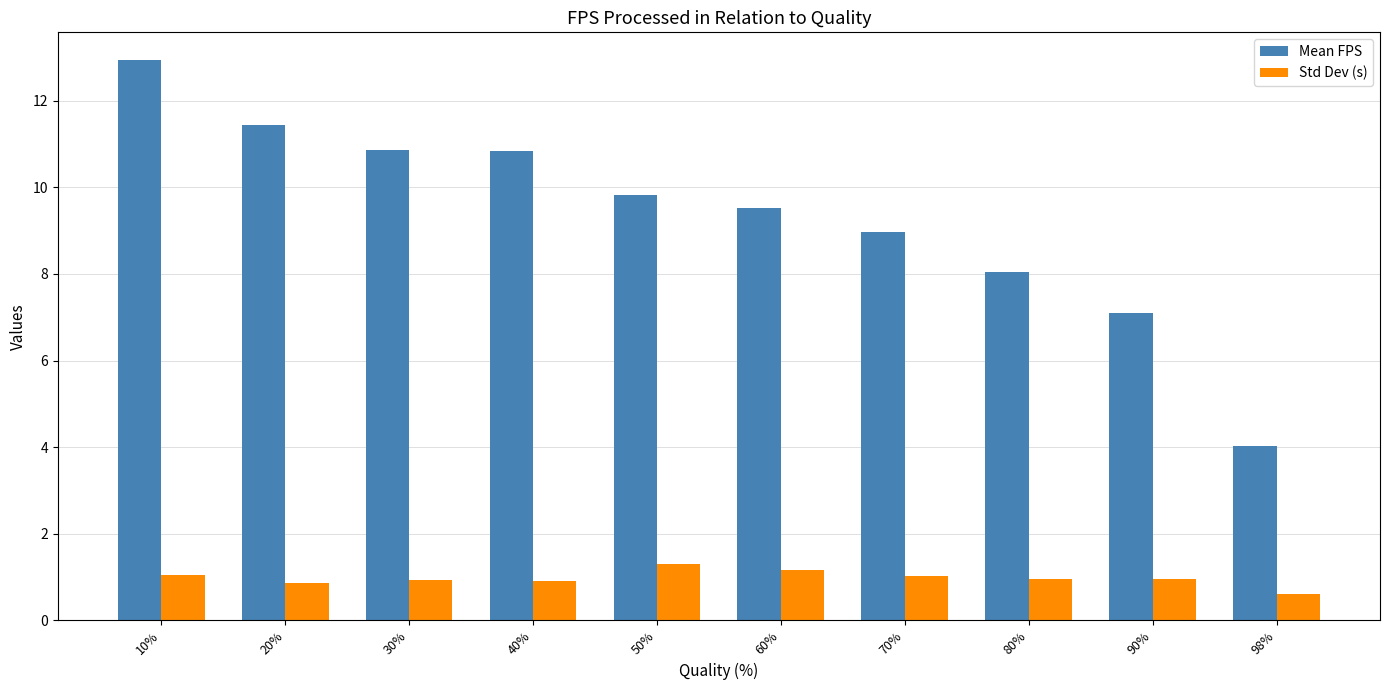

Count the number of data series in this chart.

2